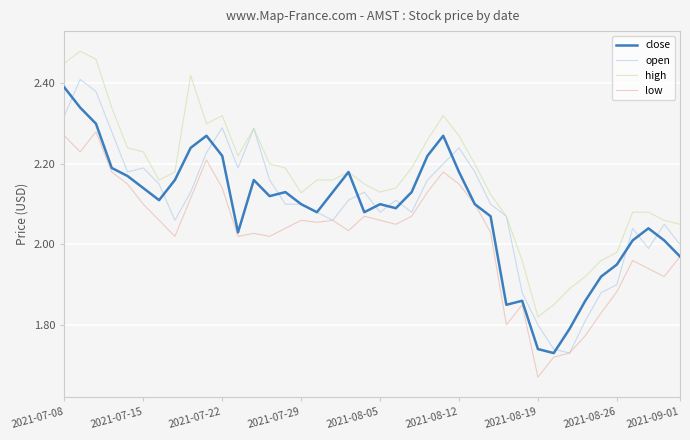

Which series has the largest total across all categories?

high